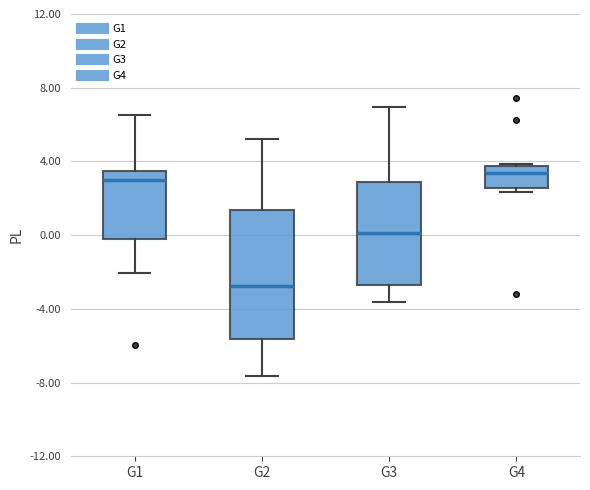

Where is the upper edge of the box for G4 on the y-axis? The values are not printed on the chart, so give them approximately, as read against the axis.

4.0